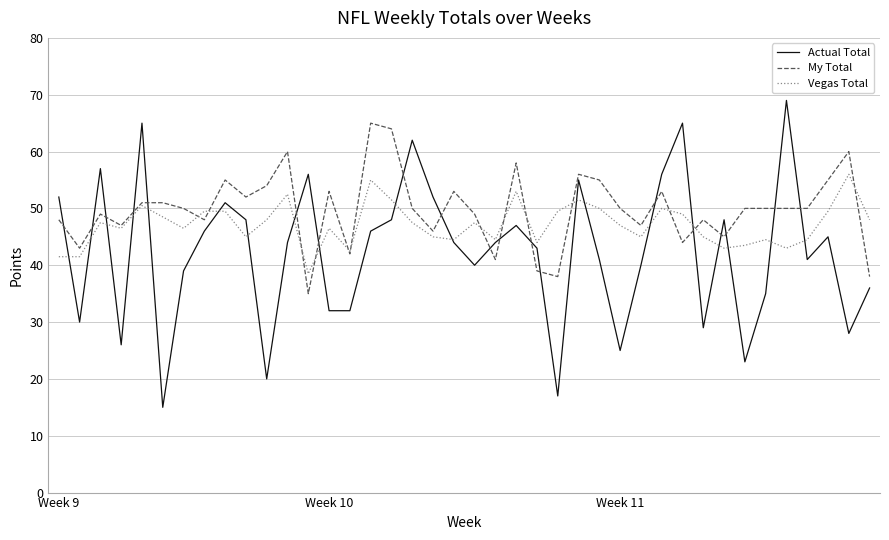

Reading left to right, list all the values displayed in this chart.

Actual Total: 52.0	30.0	57.0	26.0	65.0	15.0	39.0	46.0	51.0	48.0	20.0	44.0	56.0	32.0	32.0	46.0	48.0	62.0	52.0	44.0	40.0	44.0	47.0	43.0	17.0	55.0	41.0	25.0	40.0	56.0	65.0	29.0	48.0	23.0	35.0	69.0	41.0	45.0	28.0	36.0
My Total: 48.0	43.0	49.0	47.0	51.0	51.0	50.0	48.0	55.0	52.0	54.0	60.0	35.0	53.0	42.0	65.0	64.0	50.0	46.0	53.0	49.0	41.0	58.0	39.0	38.0	56.0	55.0	50.0	47.0	53.0	44.0	48.0	45.0	50.0	50.0	50.0	50.0	55.0	60.0	38.0
Vegas Total: 41.5	41.5	47.5	46.5	50.5	48.5	46.5	49.5	49.5	45.0	48.0	52.5	38.5	46.5	42.5	55.0	51.5	47.5	45.0	44.5	47.5	44.5	53.0	44.0	49.5	51.5	50.0	47.0	45.0	50.0	49.0	45.0	43.0	43.5	44.5	43.0	44.5	49.5	56.0	48.0